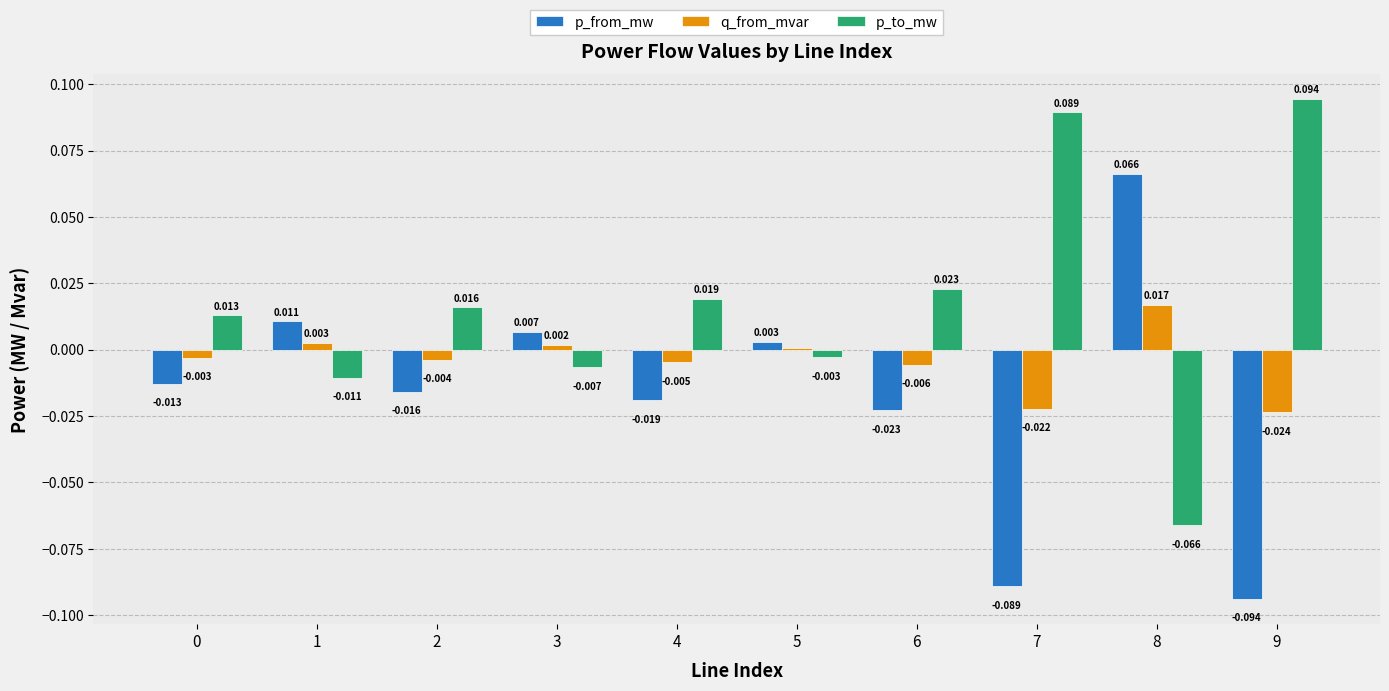

List the series in order of their overall mean, lowest first.

p_from_mw, q_from_mvar, p_to_mw